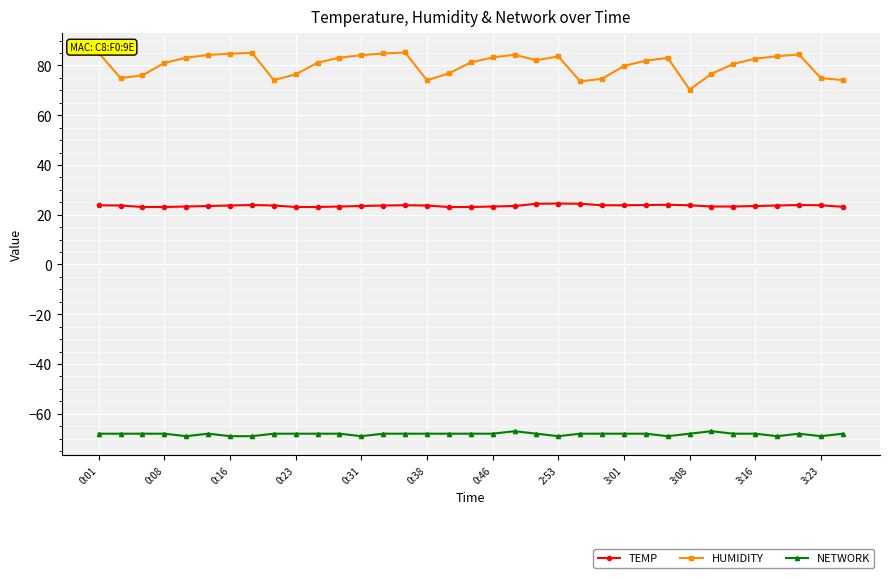

Which series has the largest total across all categories?

HUMIDITY